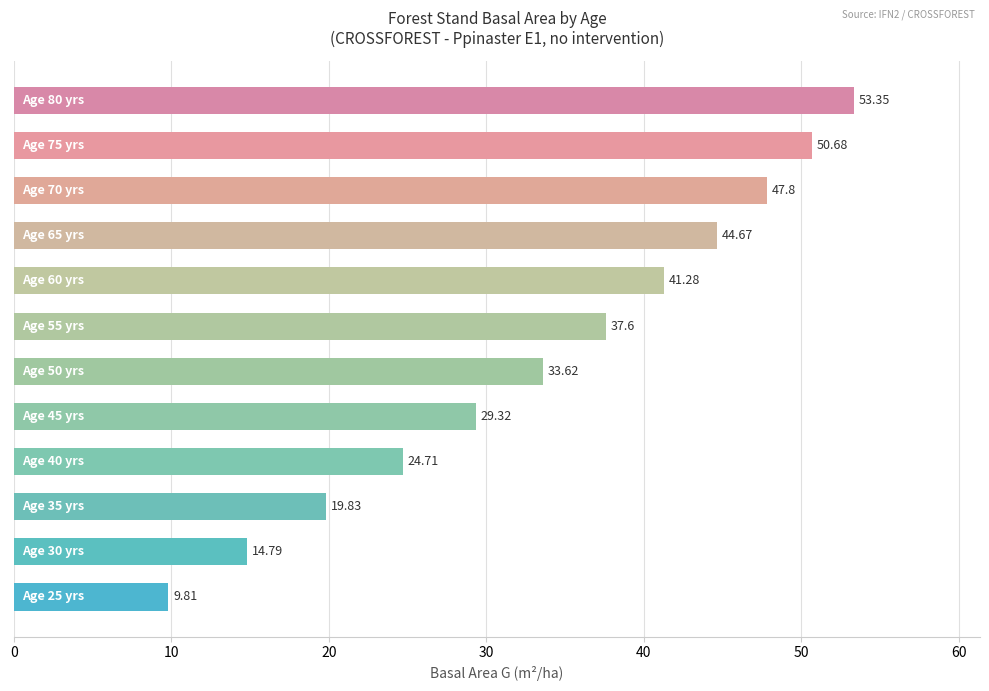

What is the greatest value displayed?

53.4